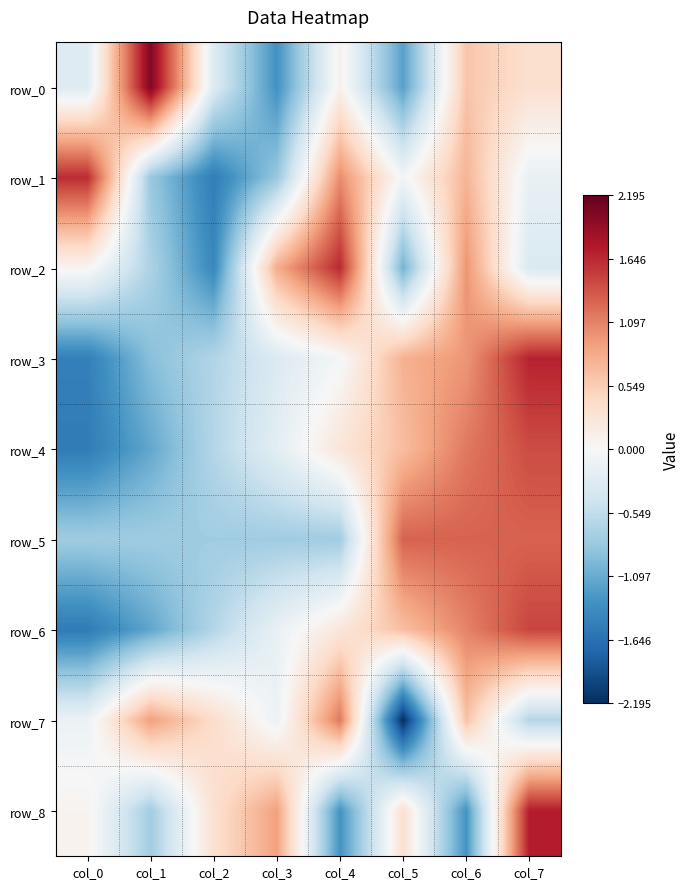

What is the difference between the maximum and minimum values in the row_5 series?

2.1